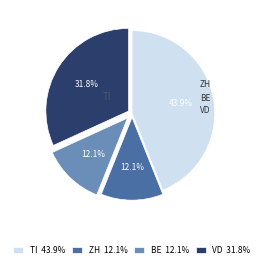

To the nearest percent, what is the average slice percentage?

25%